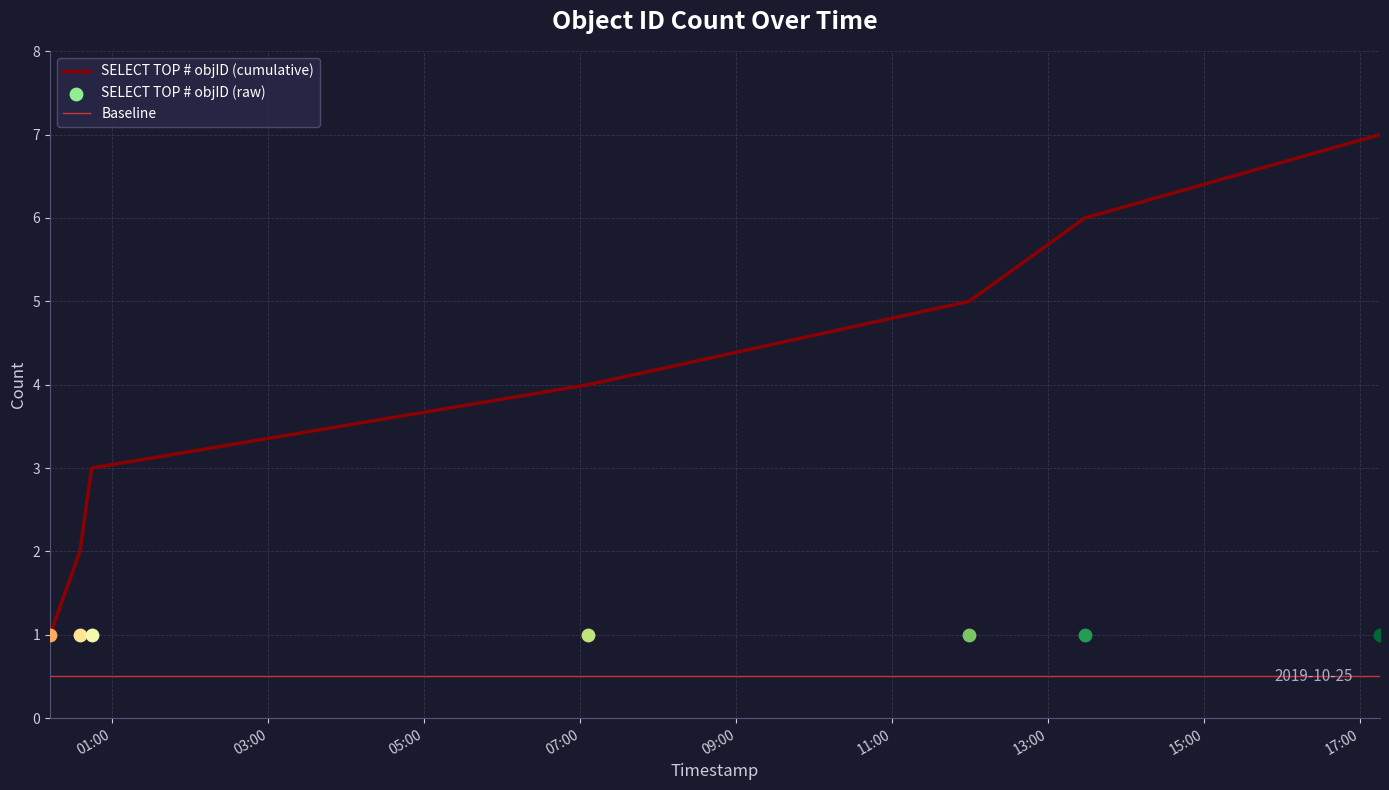

Which series contains the highest Y value?

SELECT TOP # objID (cumulative)